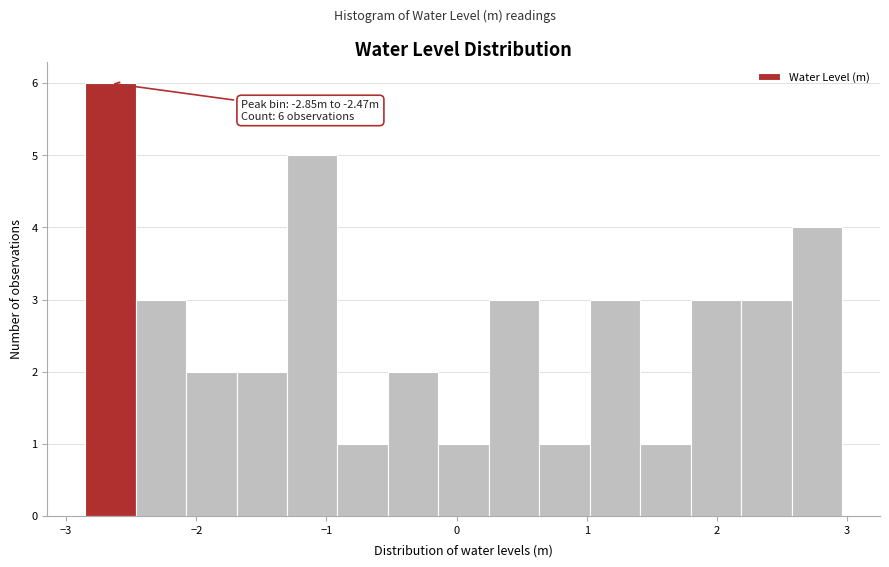

Read against the x-axis, roughly where is the centre of the tallest bar?

-2.7